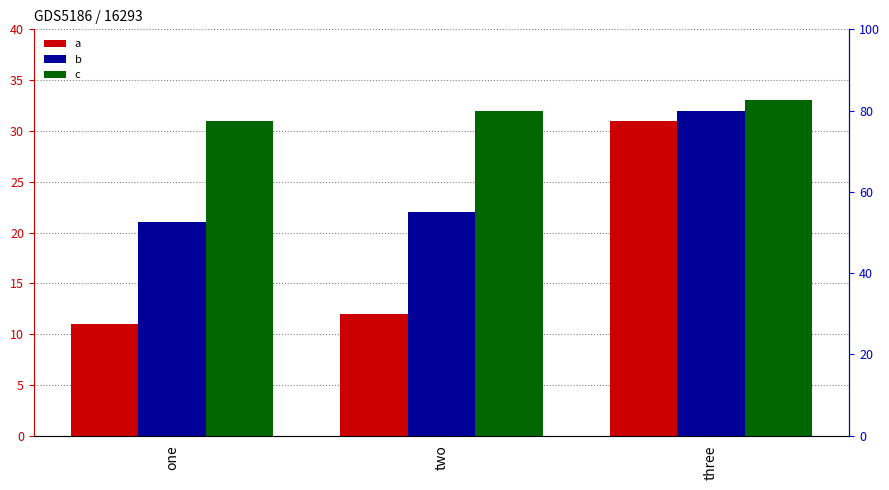

Does the chart contain any negative values?

No